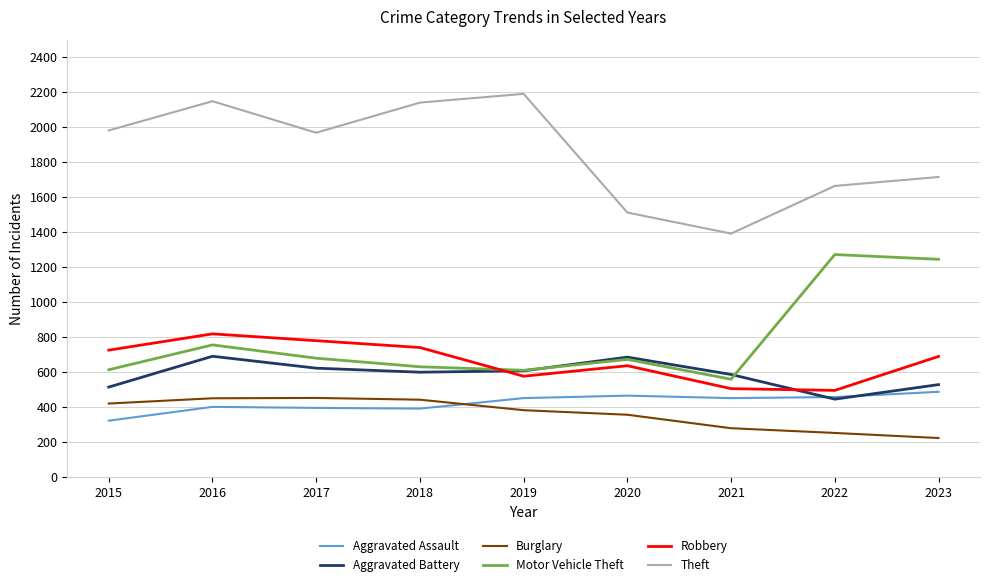

True or false: Motor Vehicle Theft and Burglary cross at least once.

False